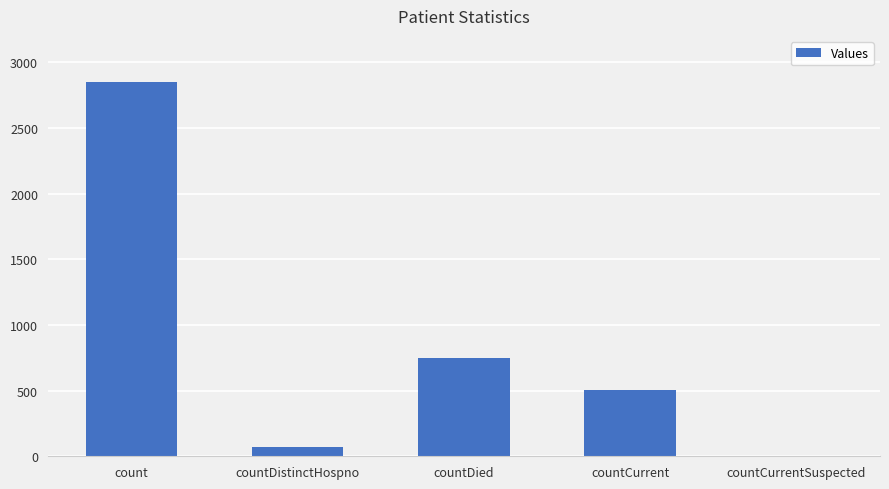

How many categories are shown in the chart?

5